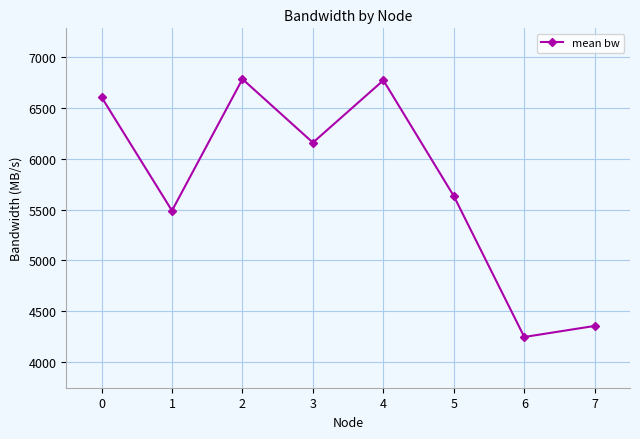

What is the approximate value at 7?

4352.8